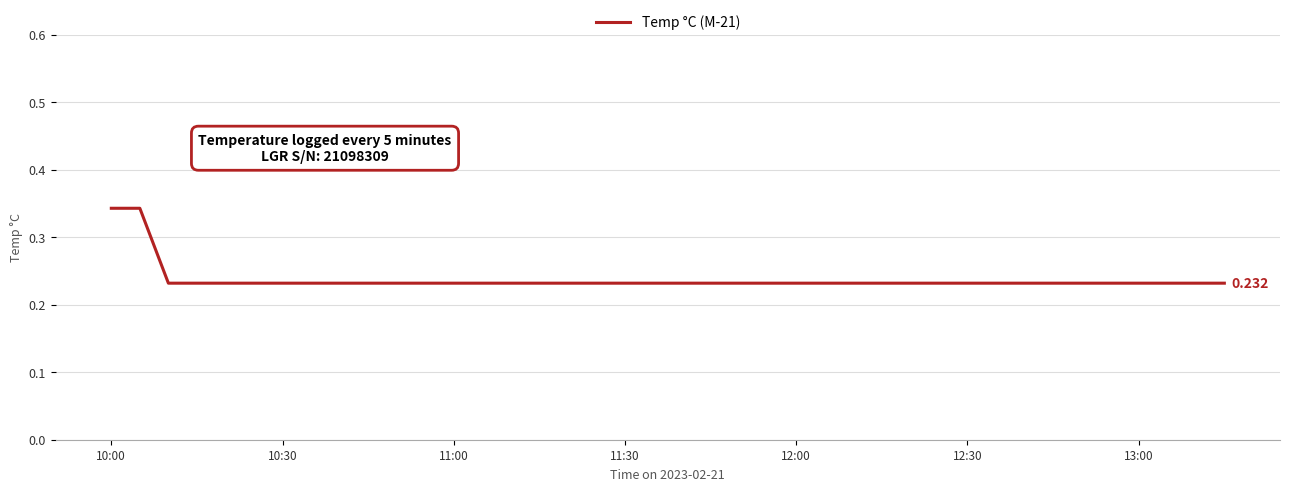

How many lines are shown in the chart?

1